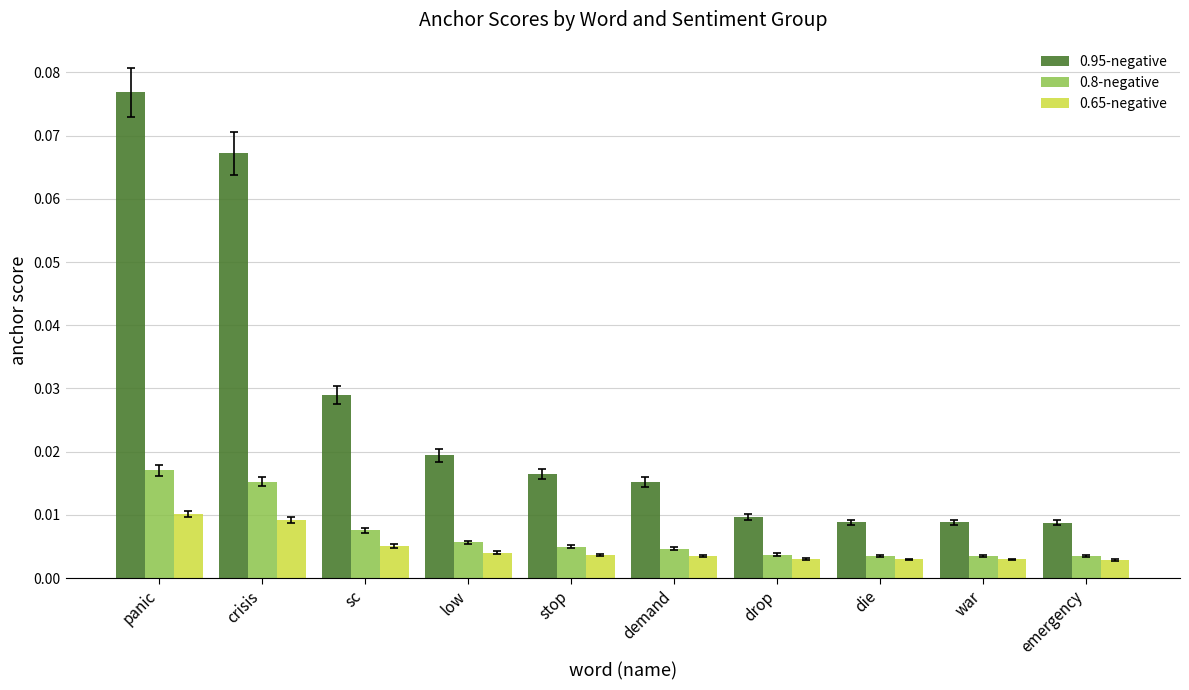

Which series has the largest range (max minus min)?

0.95-negative